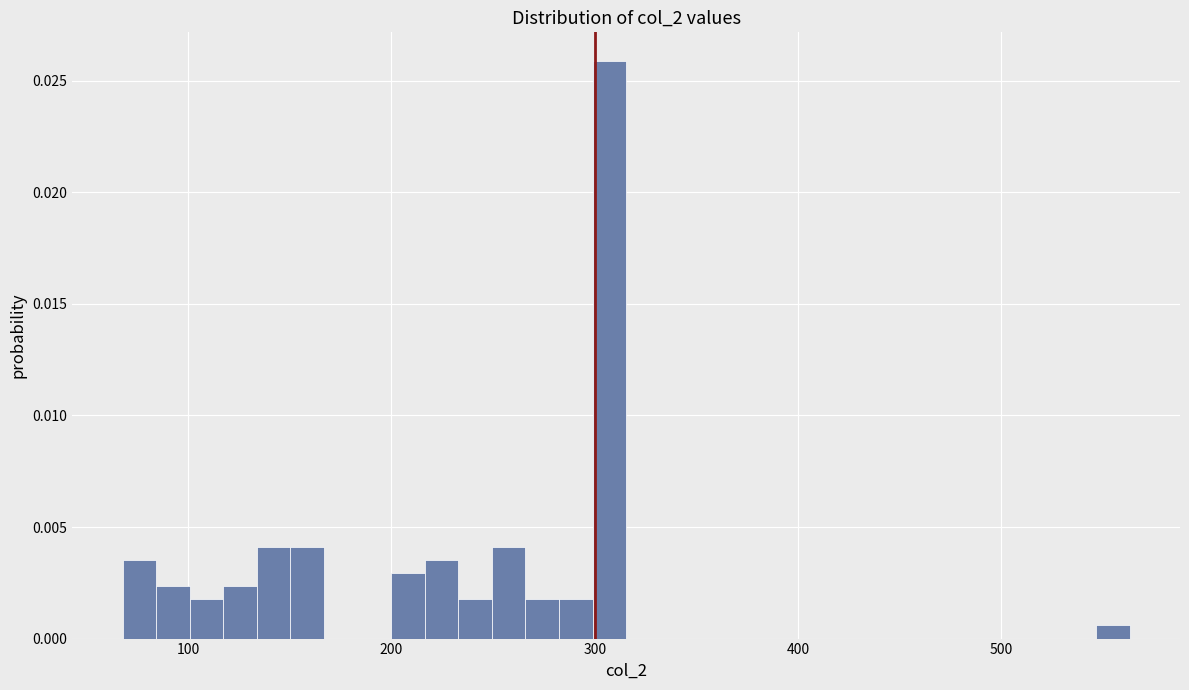

Read against the x-axis, roughly where is the centre of the tallest bar?

310